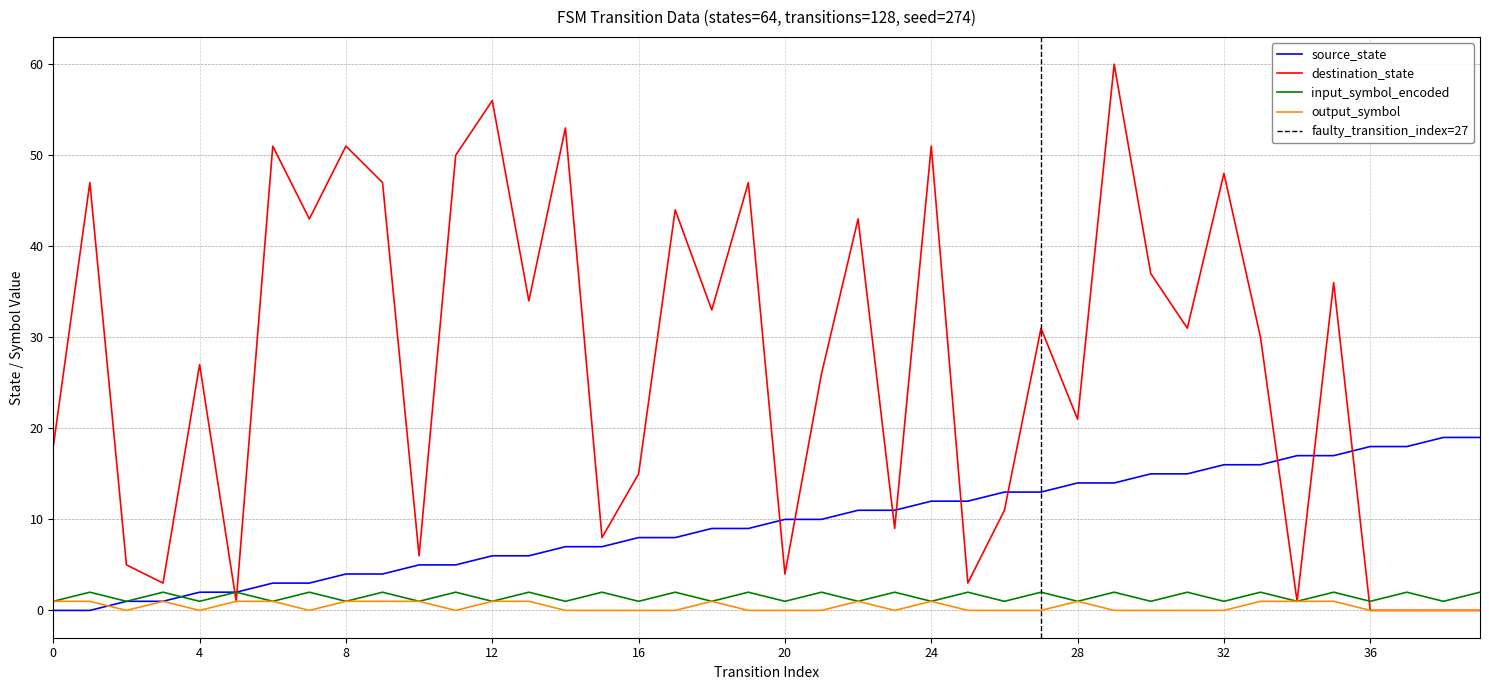

At which category does input_symbol_encoded reach its first local valley?

2